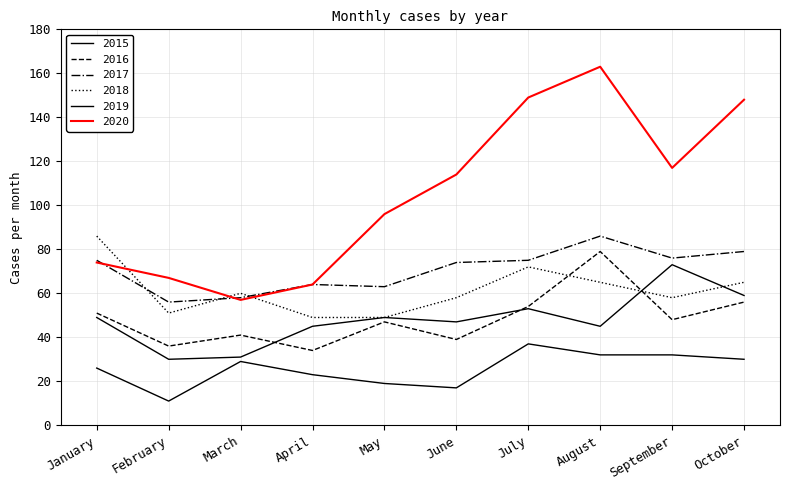

Does the chart have visible grid lines?

Yes